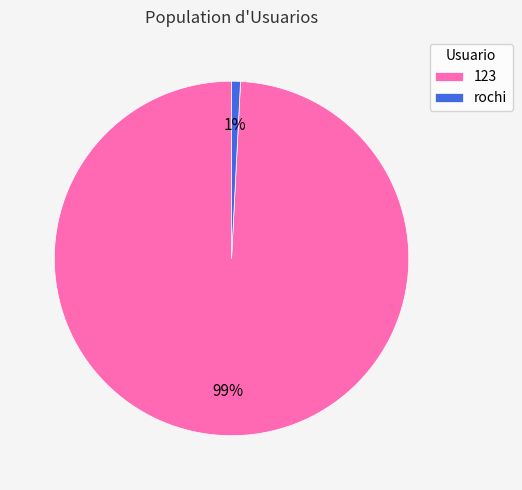

Is the sum of 123 and rochi greater than half?

Yes